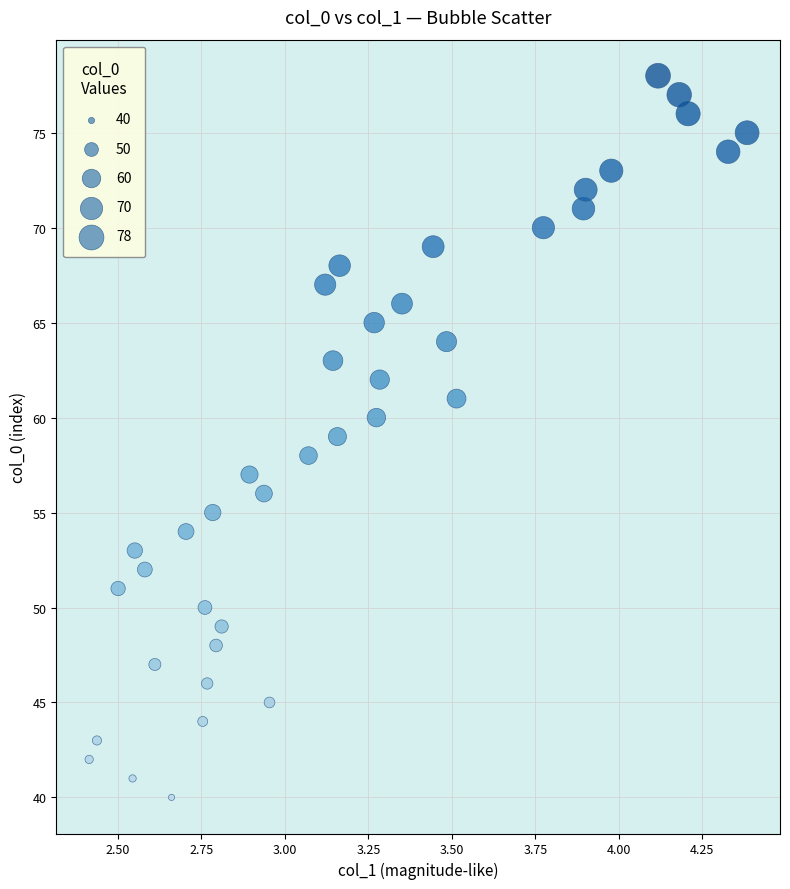

What is the range of Y values (max minus min)?

38